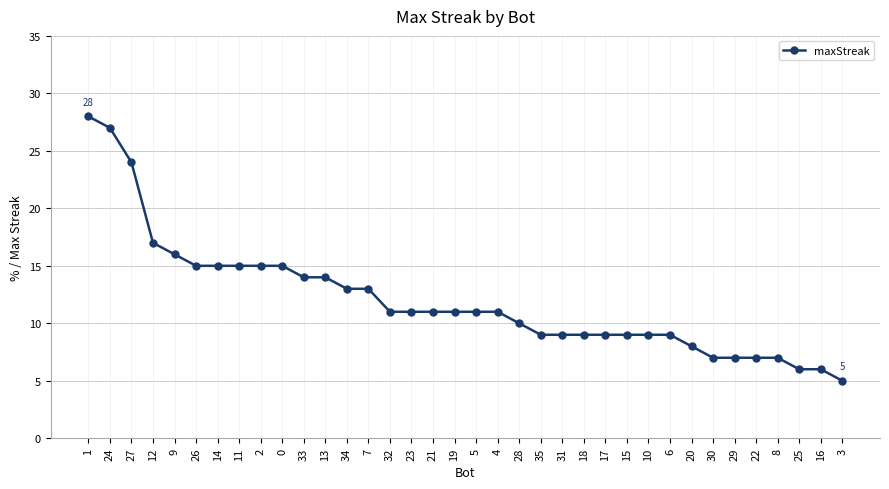

What is the average value?

12